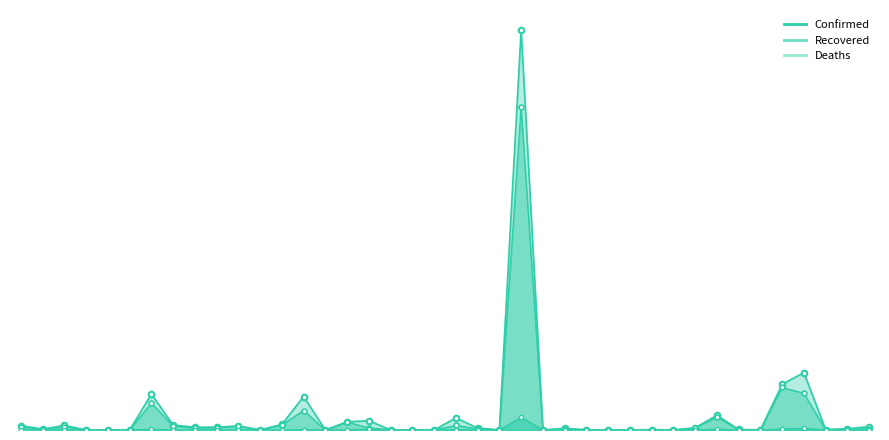

In Recovered, how many points are lower than both neighbors (excluding endpoints)?

13